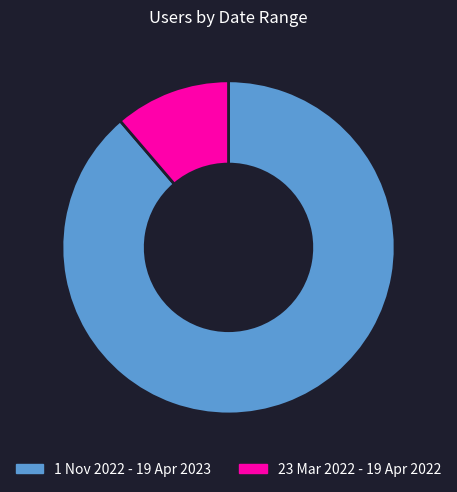

Which slice is the largest?

1 Nov 2022 - 19 Apr 2023